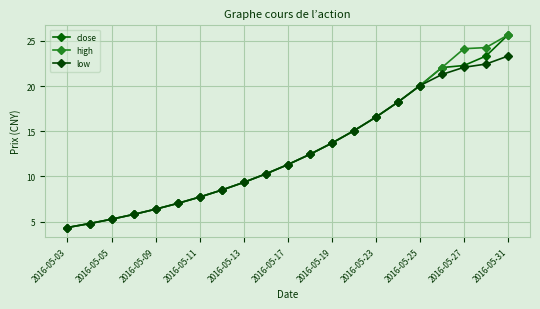

What is the maximum value shown in the chart?

25.6